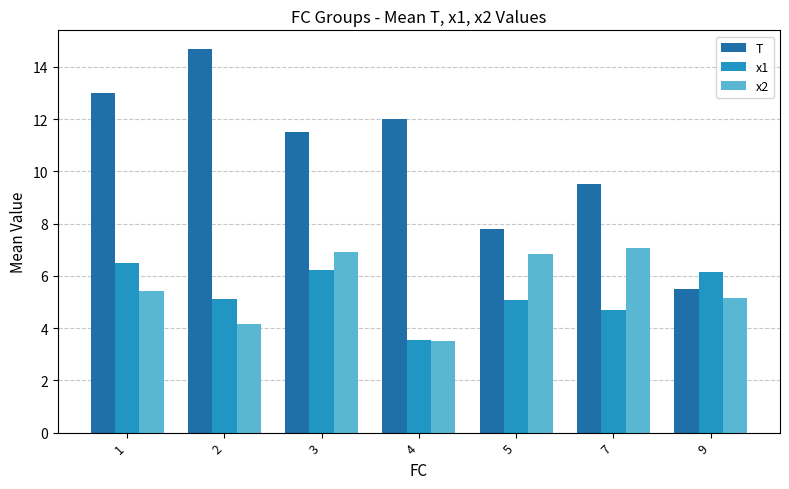

Is the value of x1 at 1 greater than the value of T at 4?

No